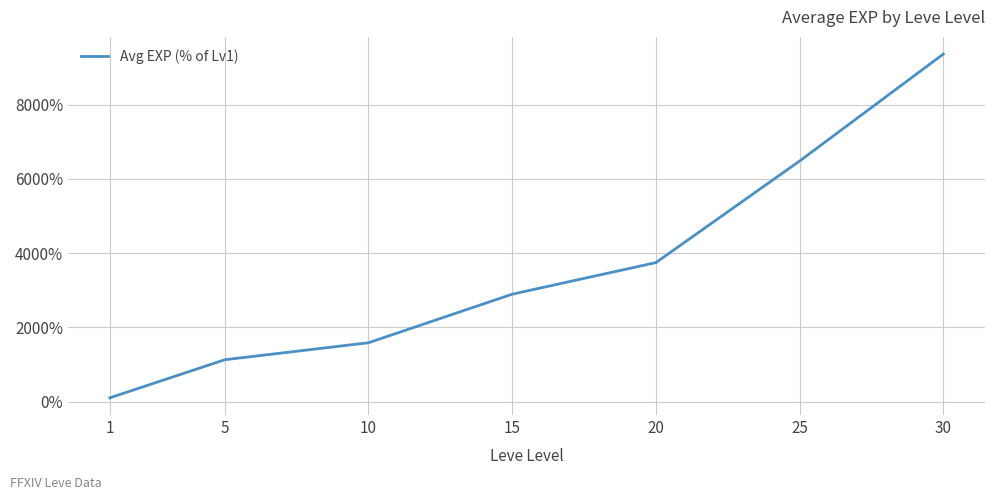

What is the difference between the maximum and second lowest values?

8237.3